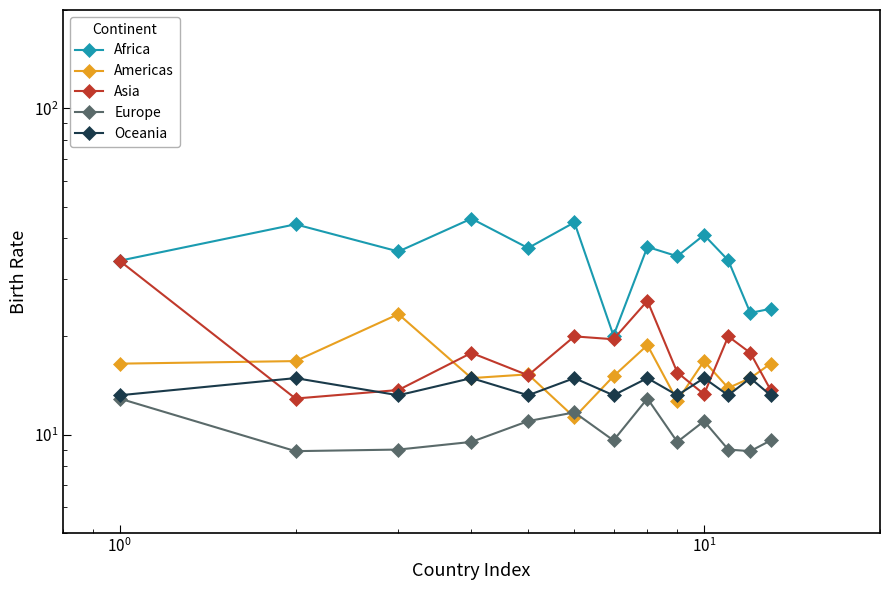

At $\mathdefault{10^{-2}}$, list the series in order from smallest to largest.

Europe, Oceania, Americas, Africa, Asia